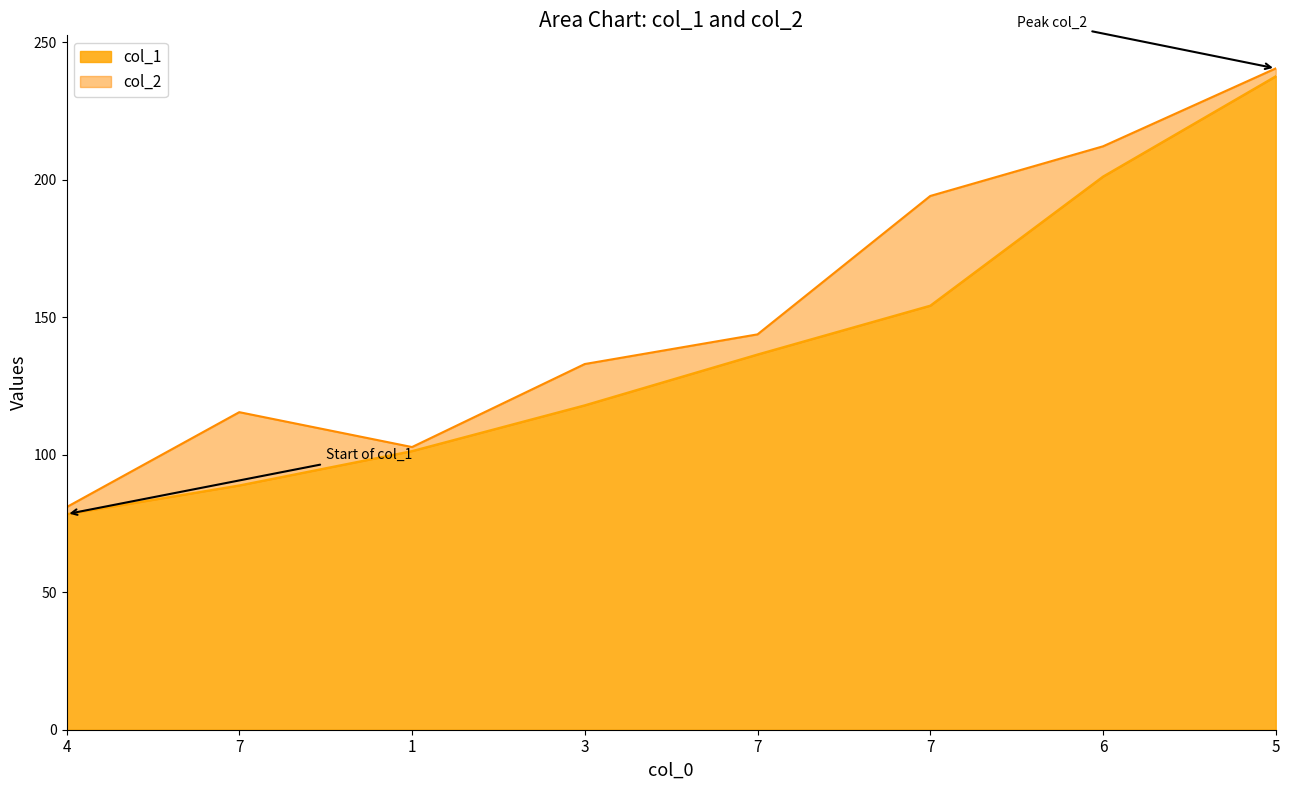

True or false: col_2 has a value of 240.6 at 5.

True